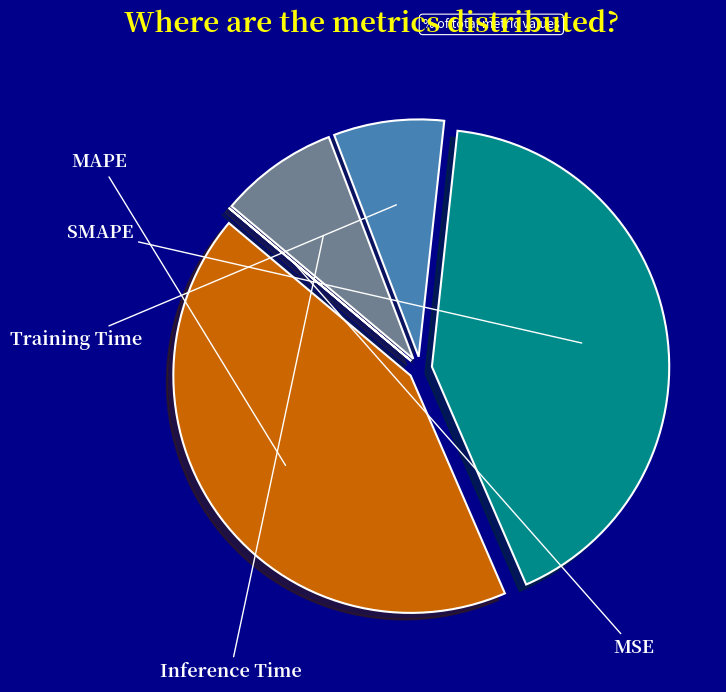

To the nearest percent, what portion does SMAPE represent?

42%